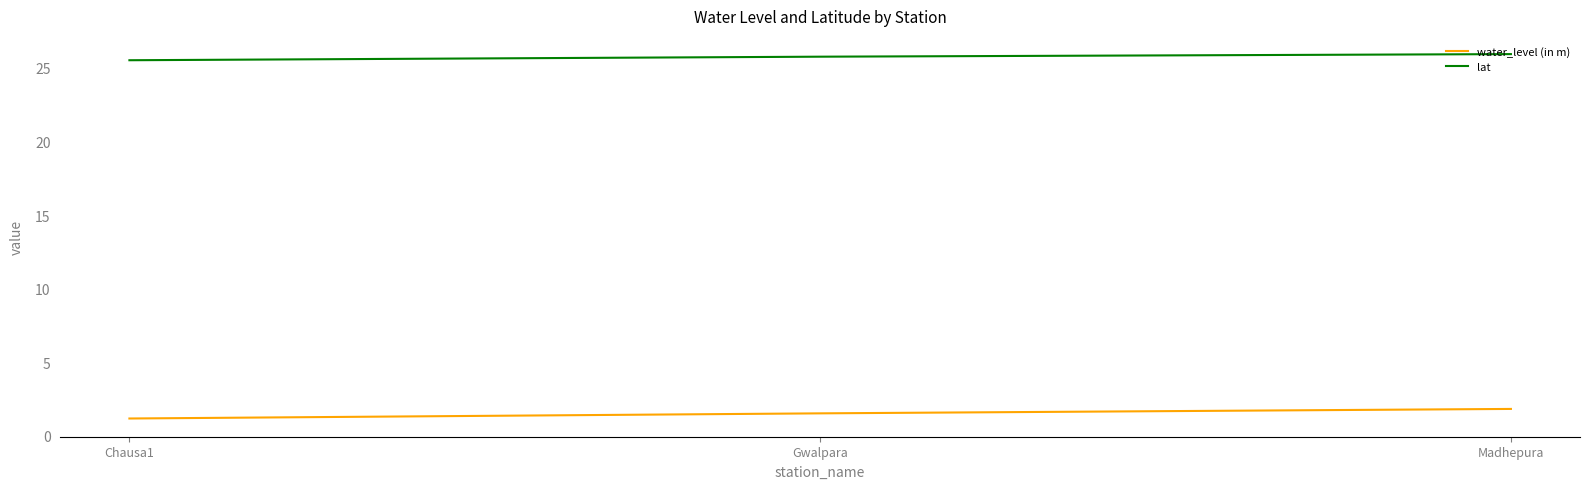

True or false: lat has a value of 38.3 at Chausa1.

False